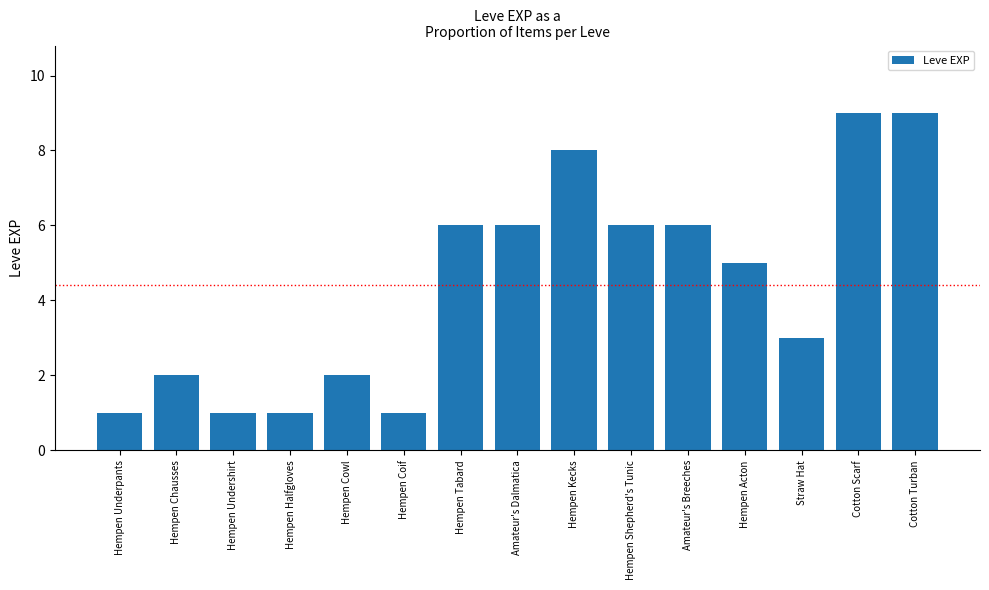

Count the values in the range 1 to 6.

12